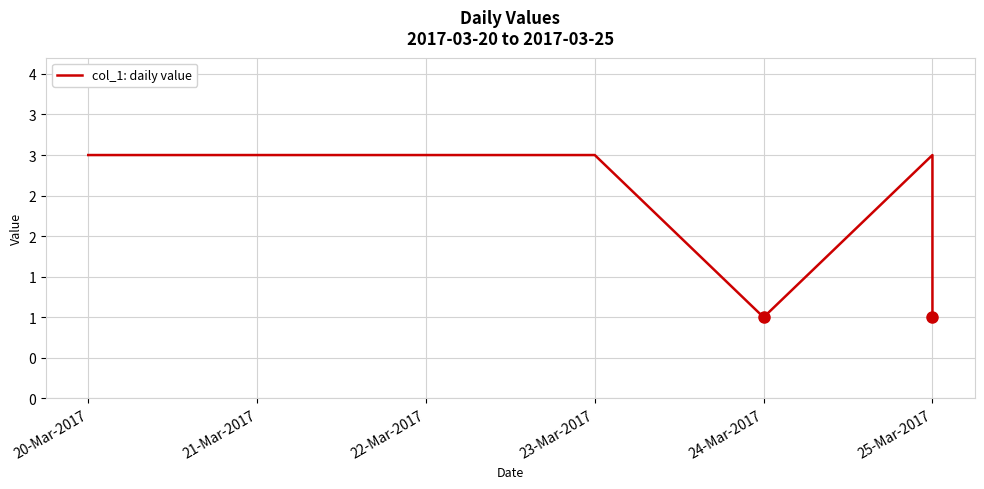

What is the minimum value shown in the chart?

1